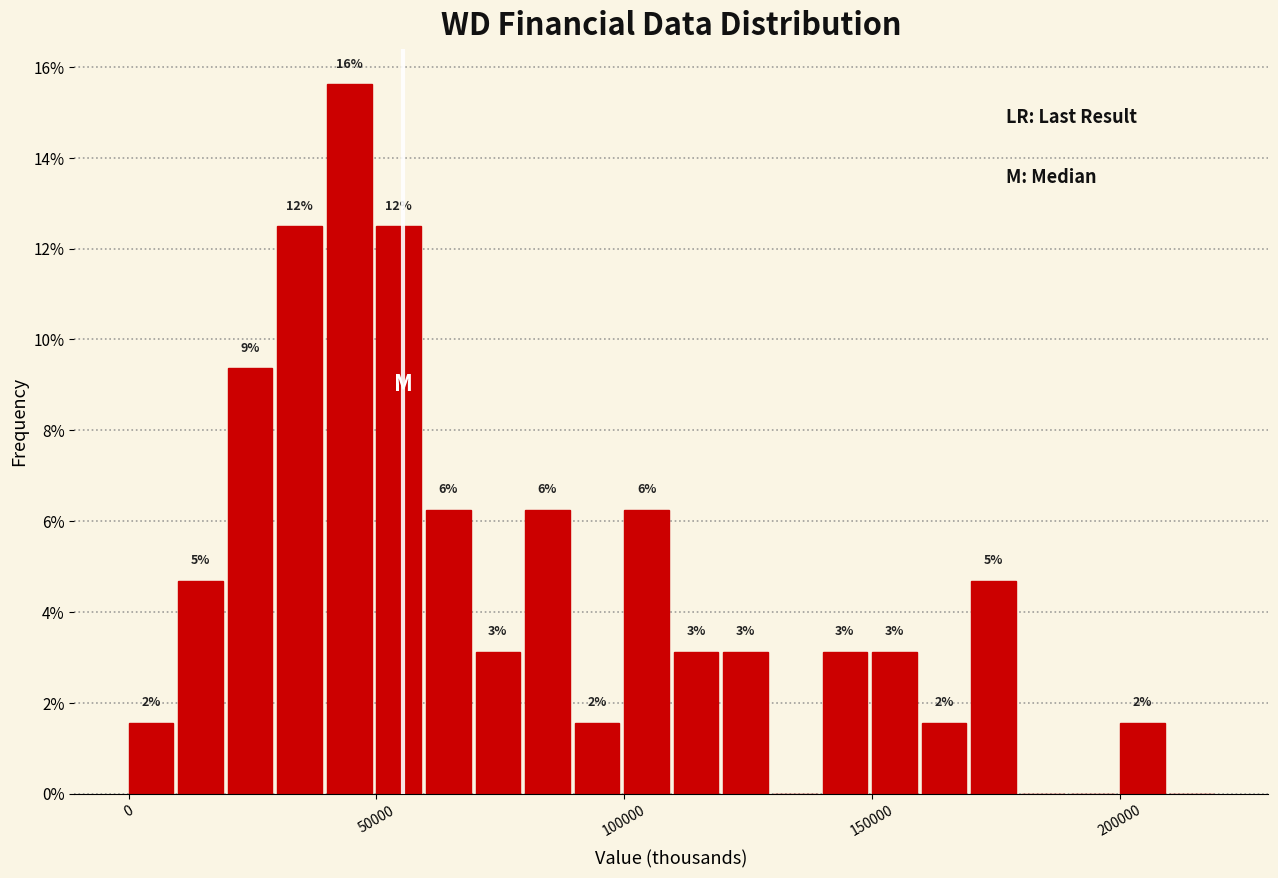

Read against the x-axis, roughly where is the centre of the tallest bar?

45000